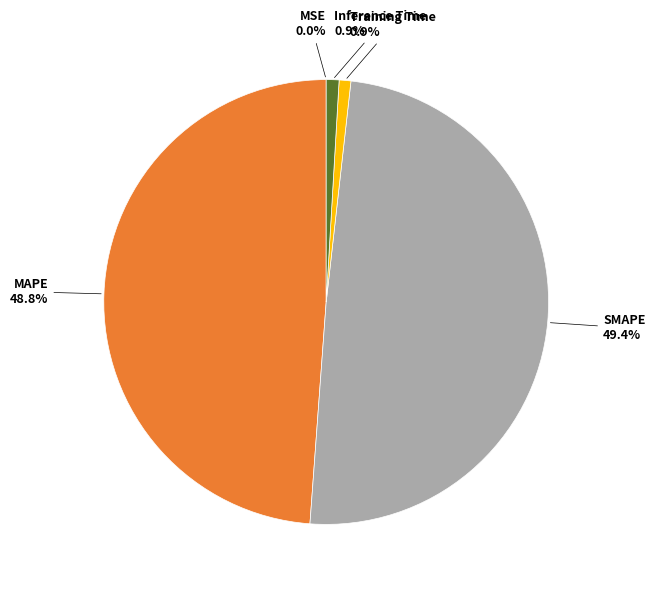

Is there any slice that represents more than half of the pie?

No